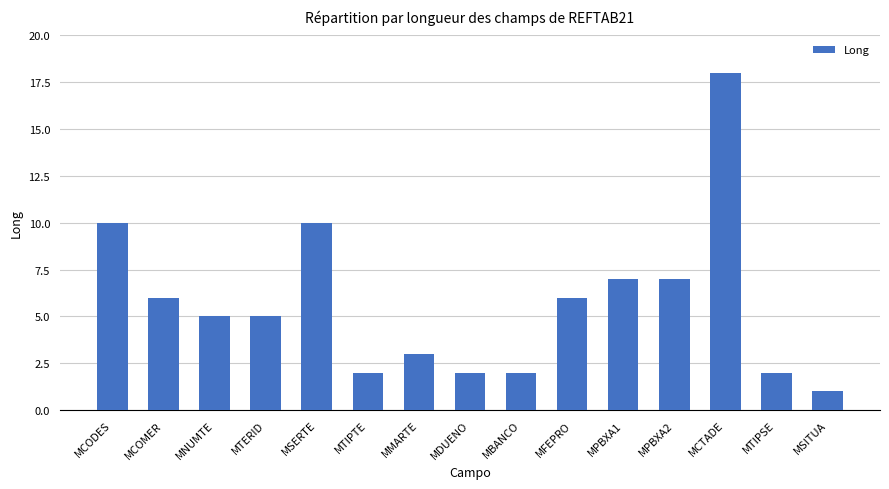

How many series are shown in this chart?

1